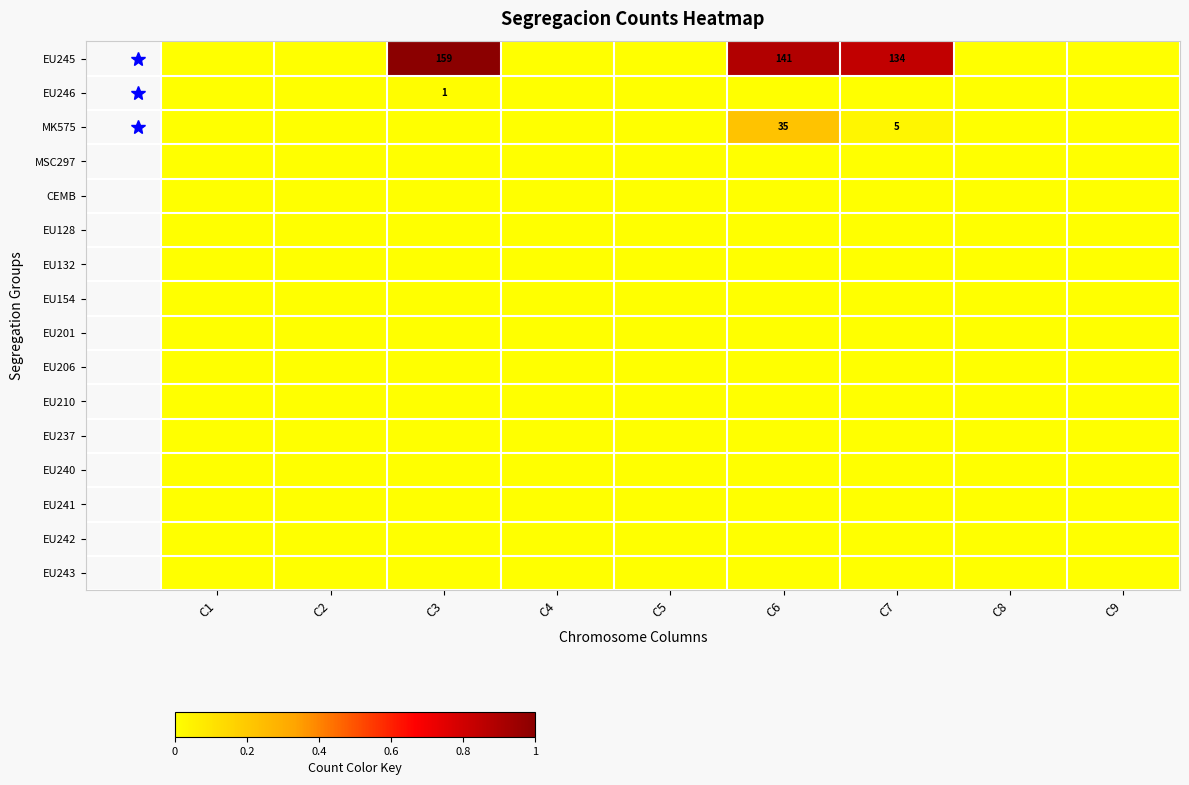

Where is EU240 nearest to the value 0?

C1